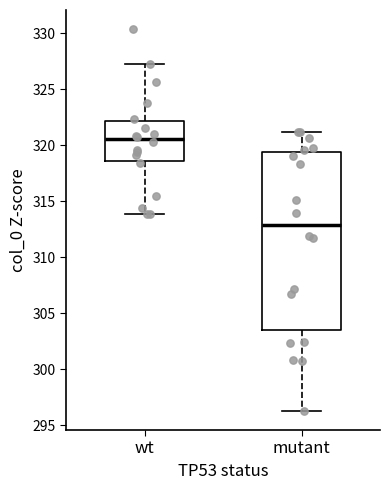

Reading left to right, transcribe this box plot: for each box, give where its median line is, the range the box spans, and where its two whiskers end, as read against the y-axis. The values are not printed on the chart, so give them approximately, as read against the axis.

wt: median 320.5, box 318.5 to 322.0, whiskers 314.0 to 327.0
mutant: median 313.0, box 303.5 to 319.5, whiskers 296.5 to 321.0